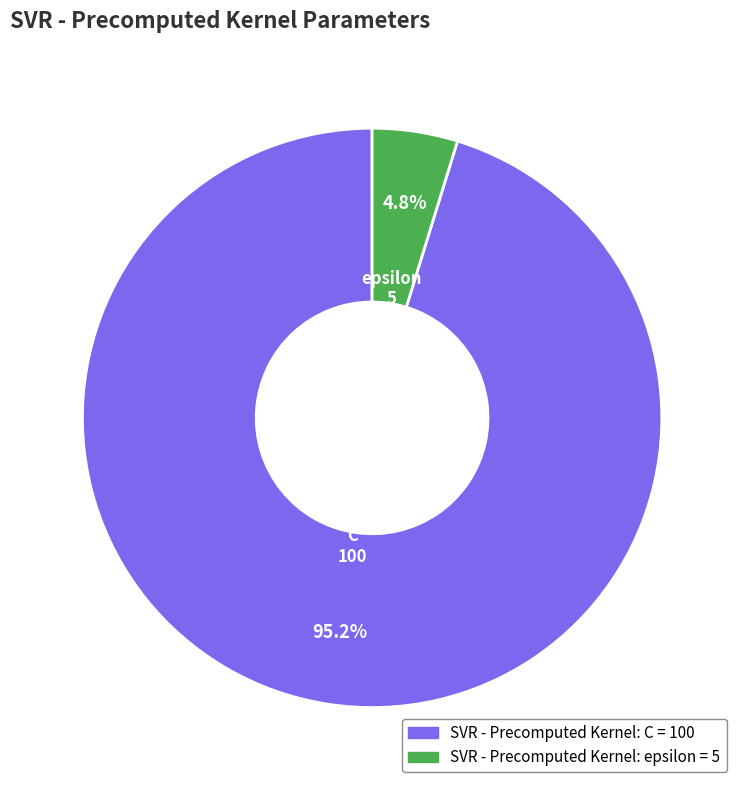

How many slices are in this pie chart?

2